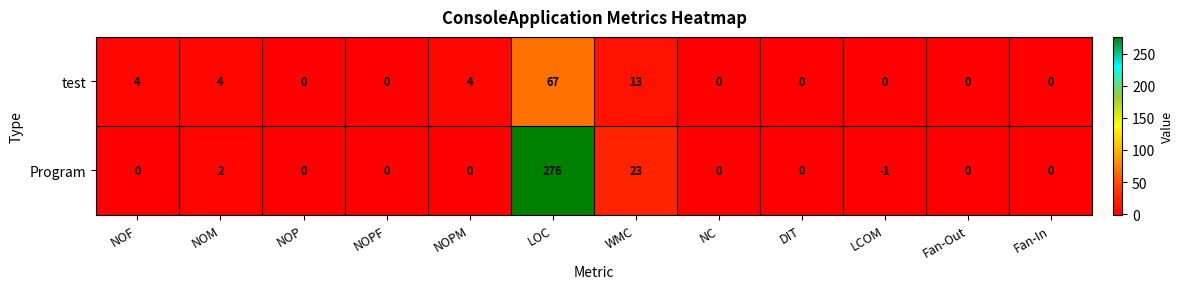

Between WMC and DIT, which series saw the biggest shift?

Program